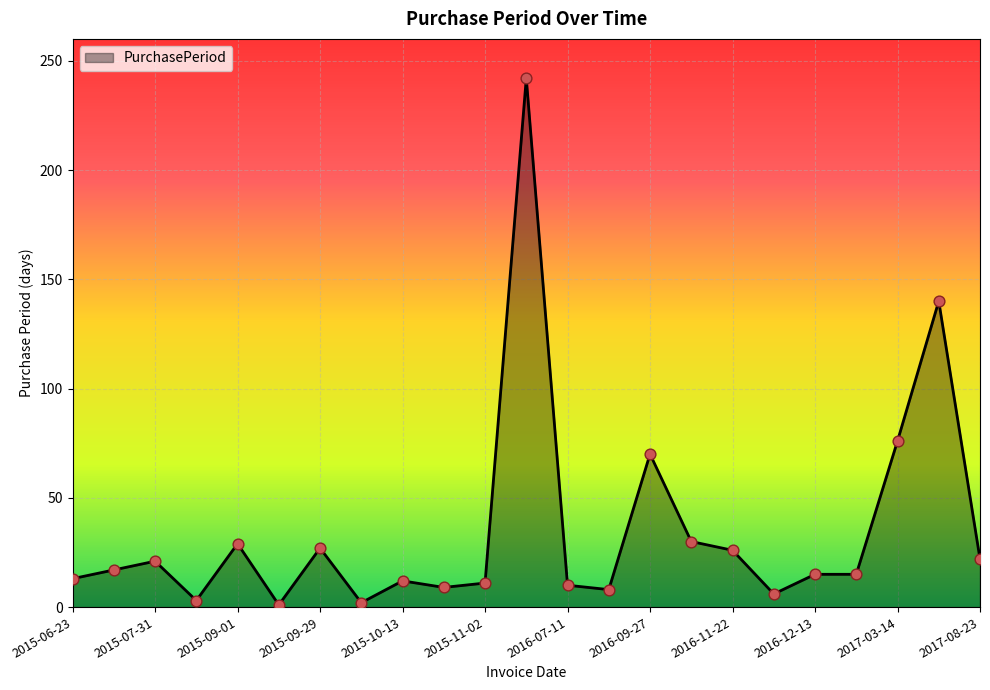

What is the difference between the maximum and minimum values?

241